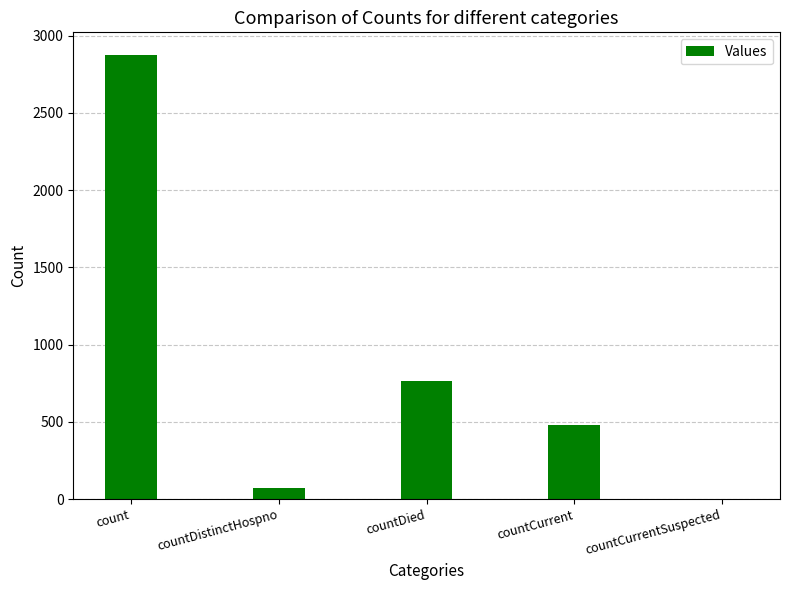

Where does the data first go above 479?

count